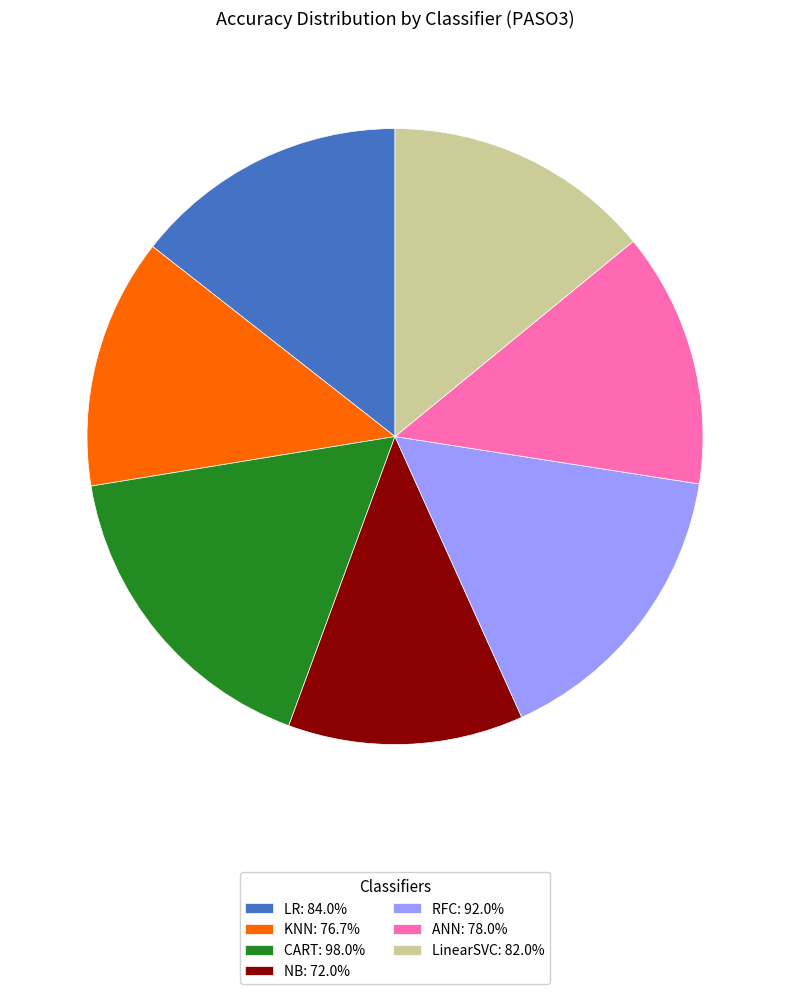

Which slice is the largest?

CART